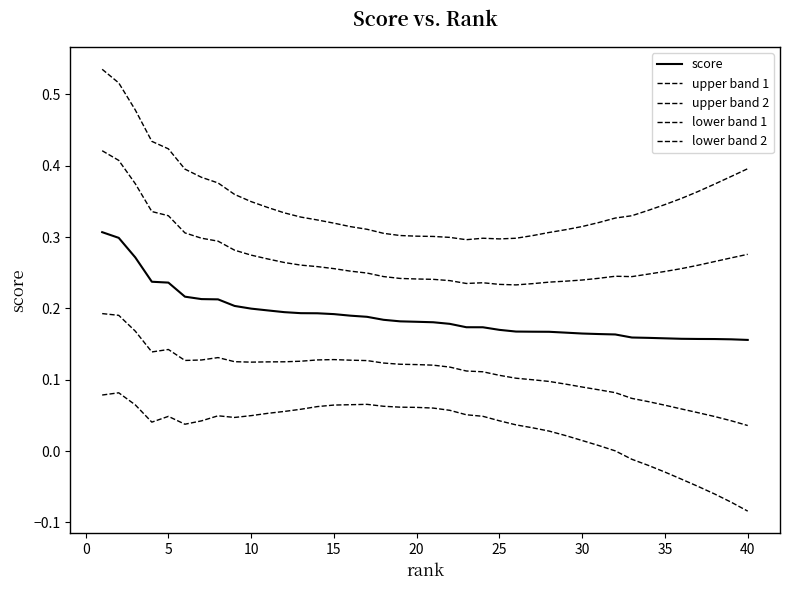

Does the chart display data point markers on the line(s)?

No